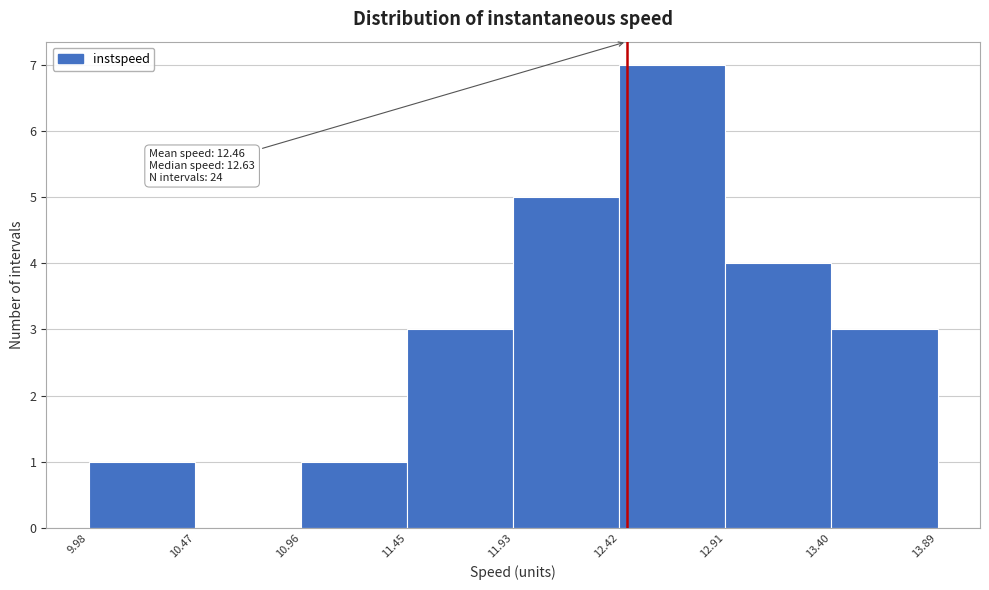

Which range on the x-axis has the tallest bar?

12.42 to 12.91